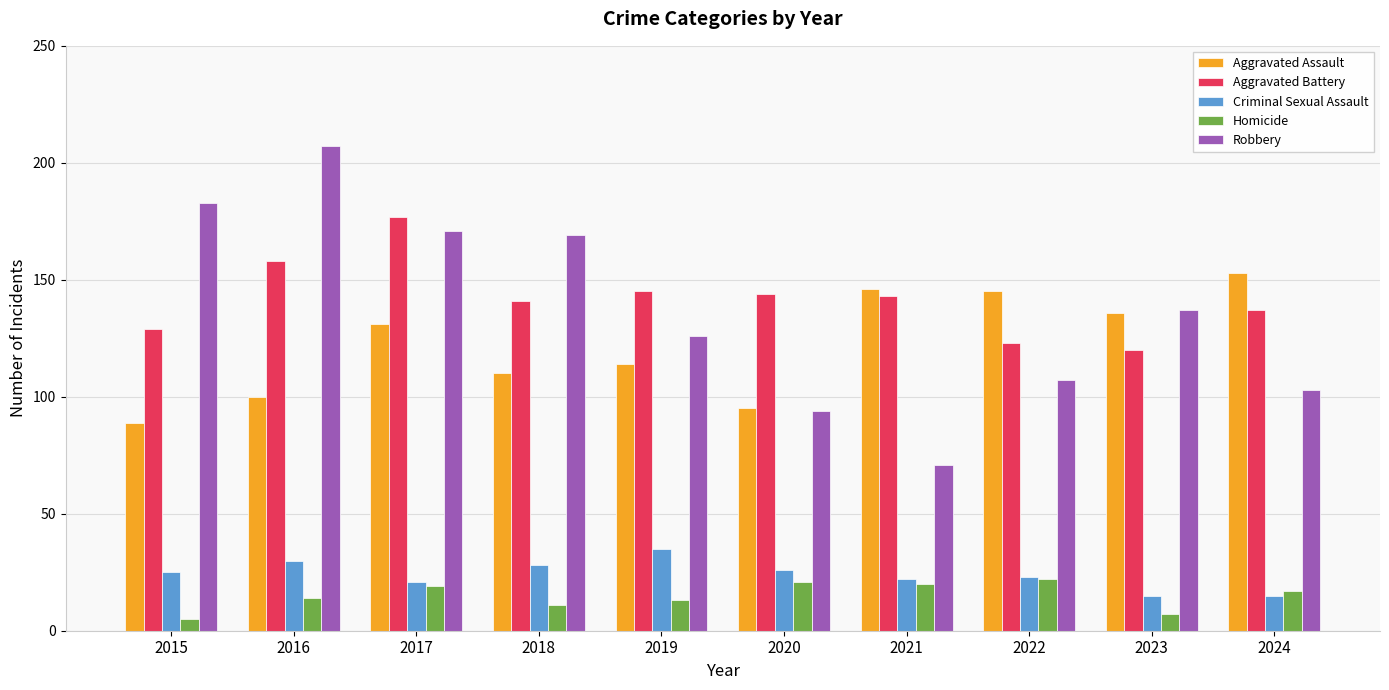

How many bars are there in total?

50